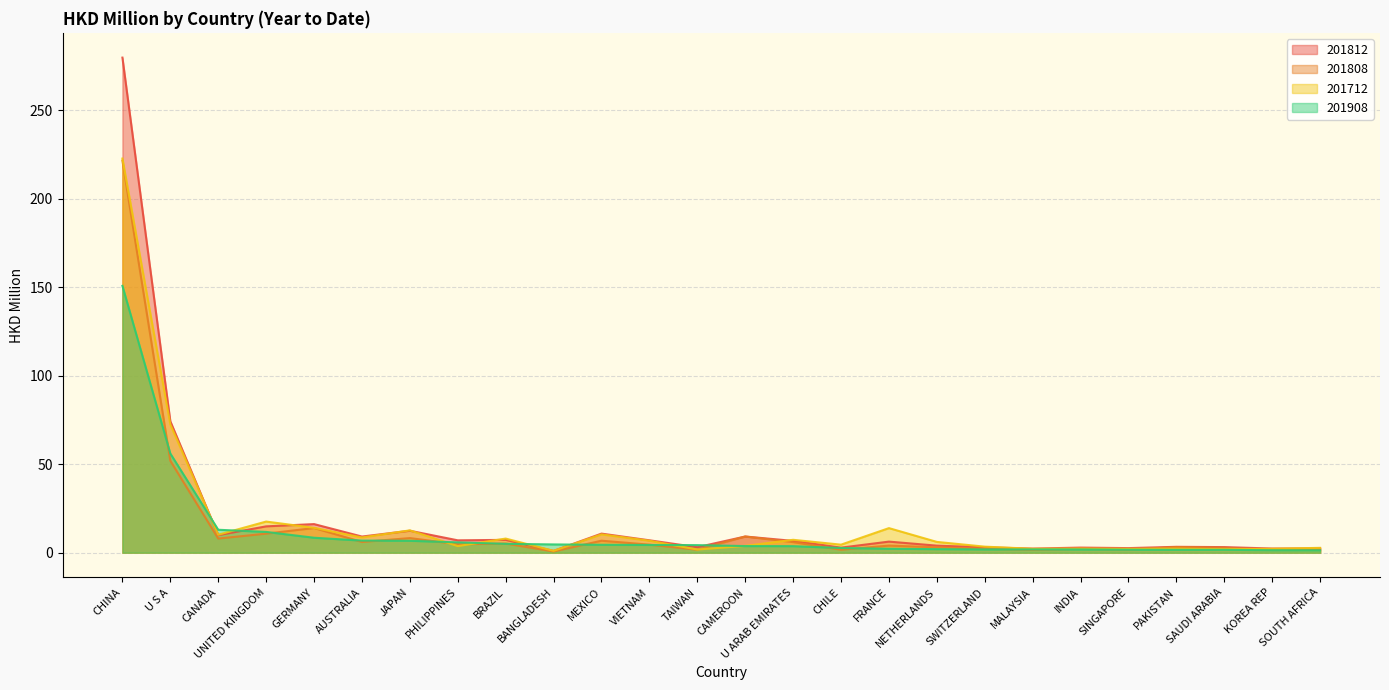

What is the sum of the 201908 values at AUSTRALIA and PHILIPPINES?

12.7